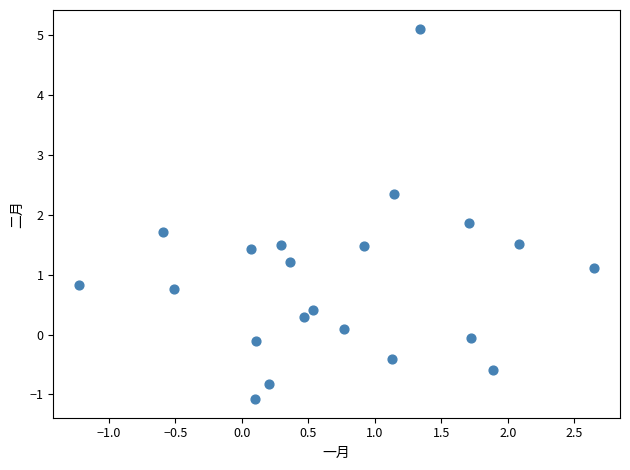

What Y value in the scatter plot is closest to 2?

1.9